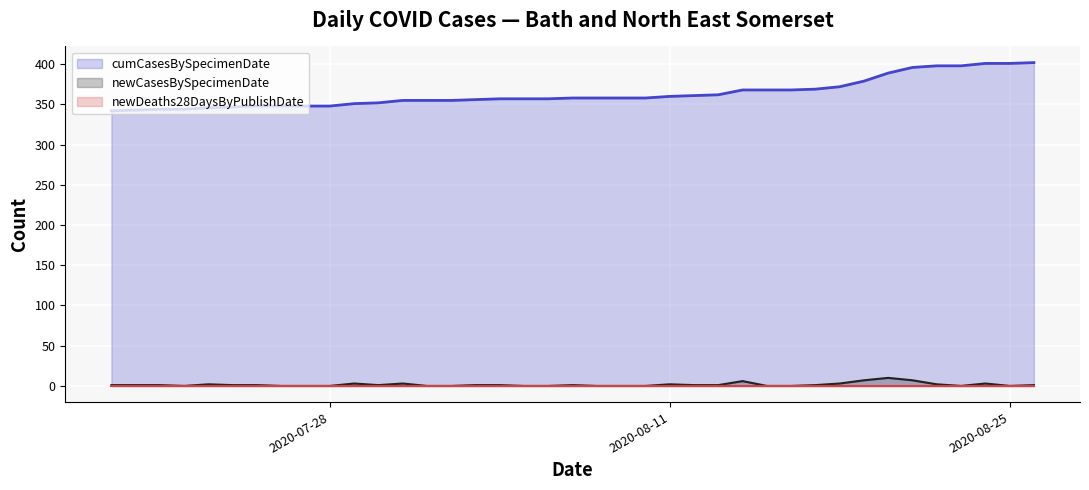

What is the highest value of the newCasesBySpecimenDate series?

10